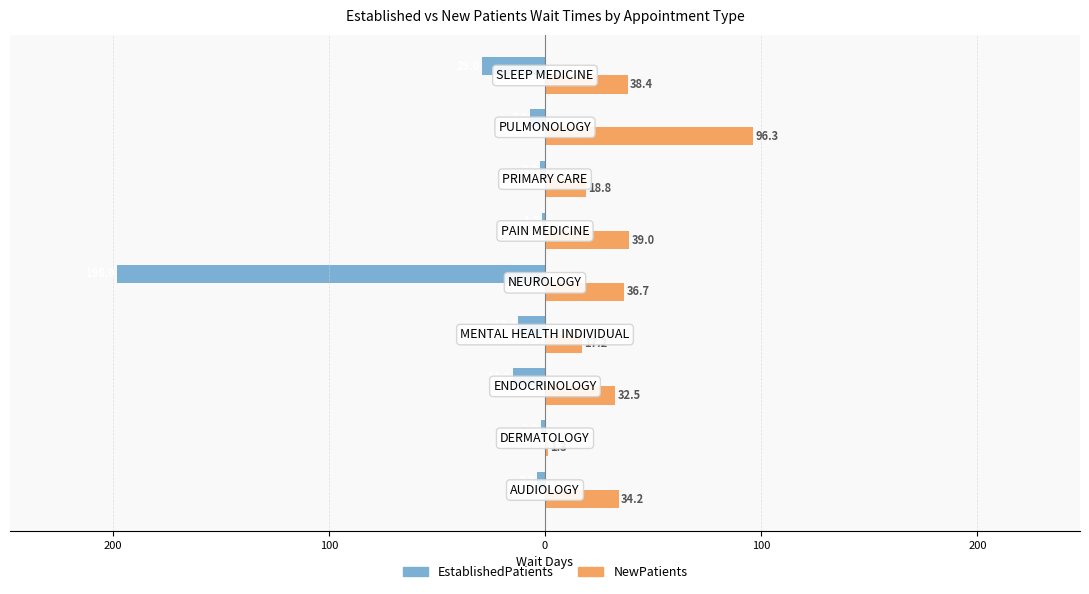

Reading right to left, transcribe all the data shown in this chart.

EstablishedPatients: -29.0	-7.0	-2.2	-1.2	-198.0	-12.4	-14.9	-2.0	-3.7
NewPatients: 38.4	96.3	18.8	39.0	36.7	17.2	32.5	1.3	34.2